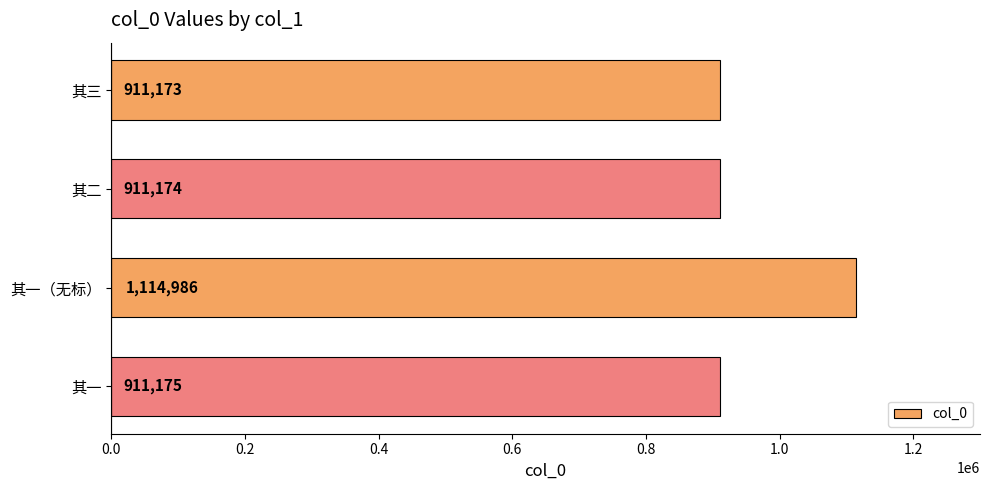

Rank the categories by value from highest to lowest.

其一（无标）, 其一, 其二, 其三